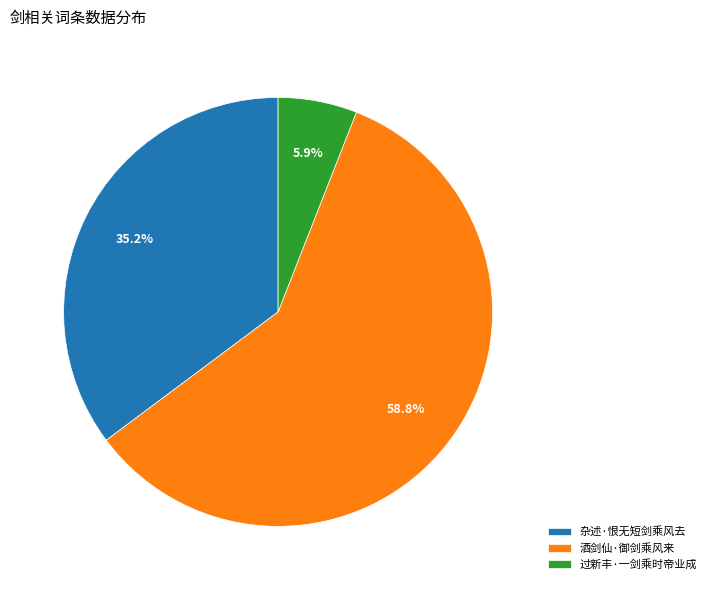

Which has a higher value, 酒剑仙·御剑乘风来 or 过新丰·一剑乘时帝业成?

酒剑仙·御剑乘风来